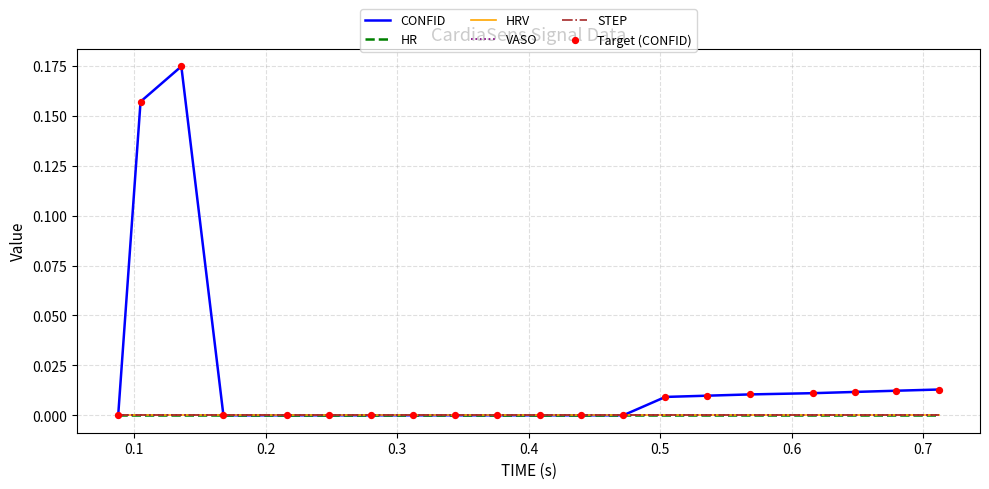

Which series has the largest total across all categories?

CONFID